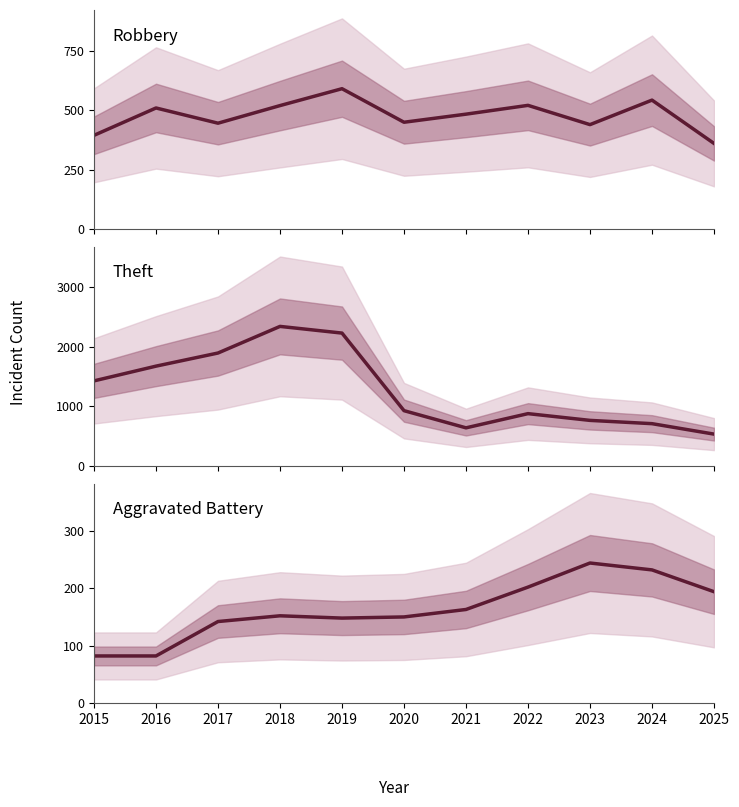

Is the value of Robbery at 2019 greater than the value of Theft at 2015?

No